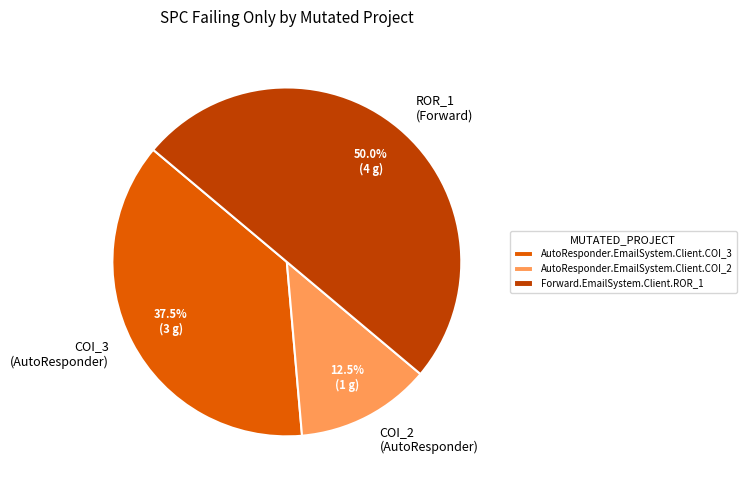

Does AutoResponder.EmailSystem.Client.COI_2 account for over 50% of the chart?

No